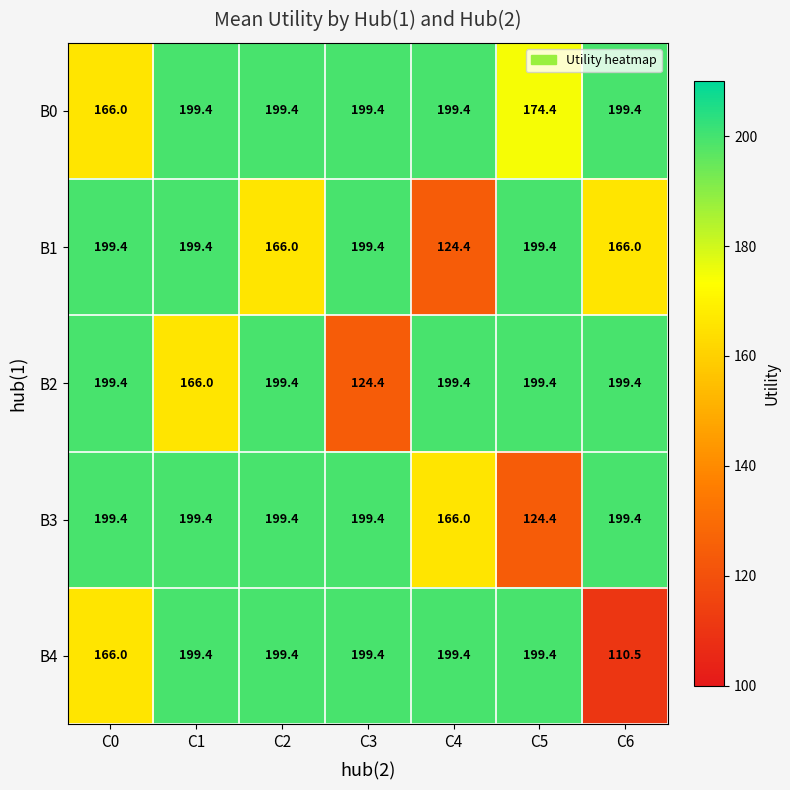

At how many categories does at least one series exceed 198?

7